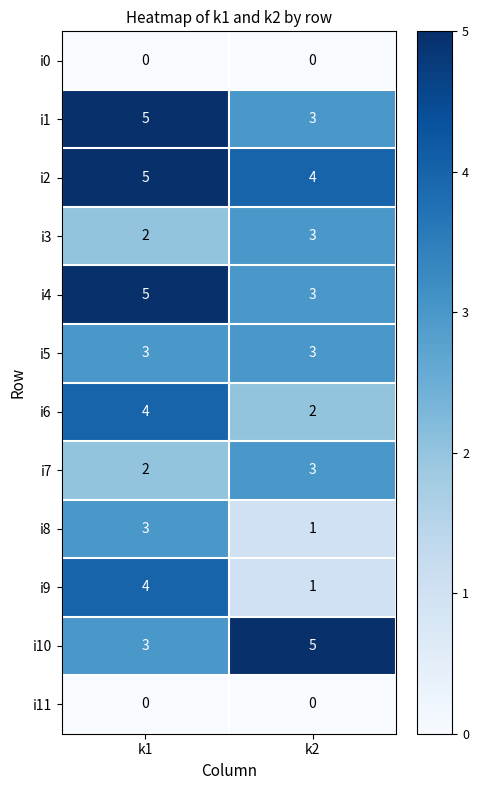

What is the total value across all series at k1?

36